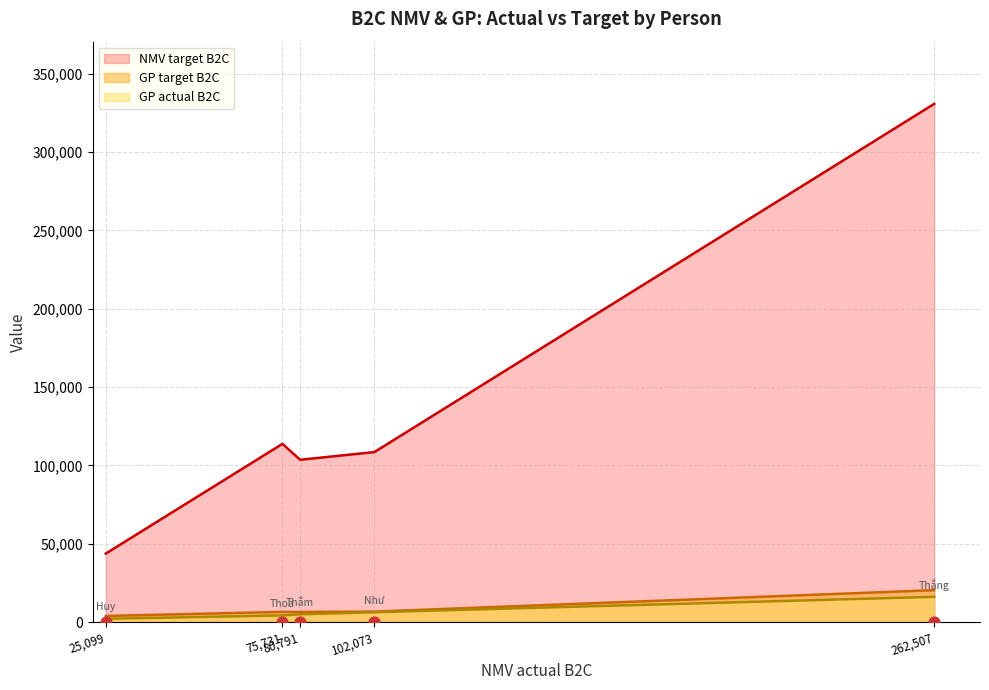

True or false: GP target B2C and NMV target B2C cross at least once.

False